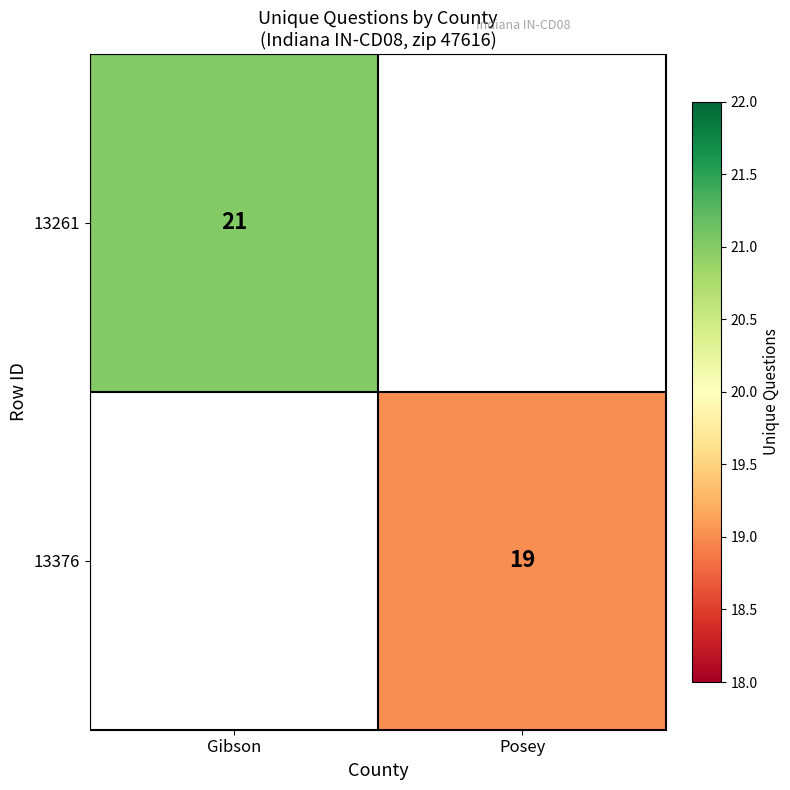

Is it true that 13261 equals 37 at Gibson?

False